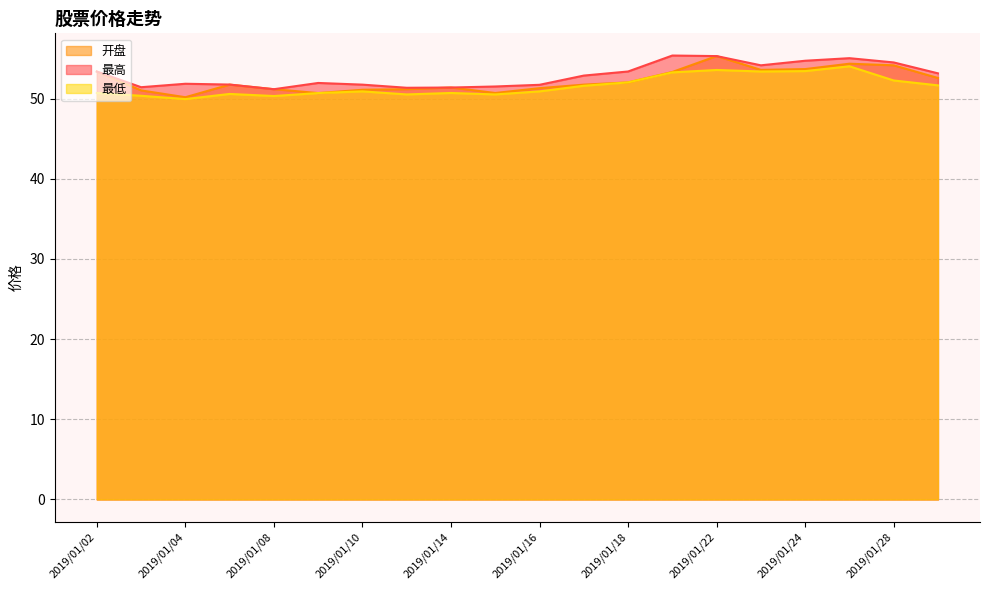

Between 2019/01/10 and 2019/01/14, which series saw the biggest shift?

最高